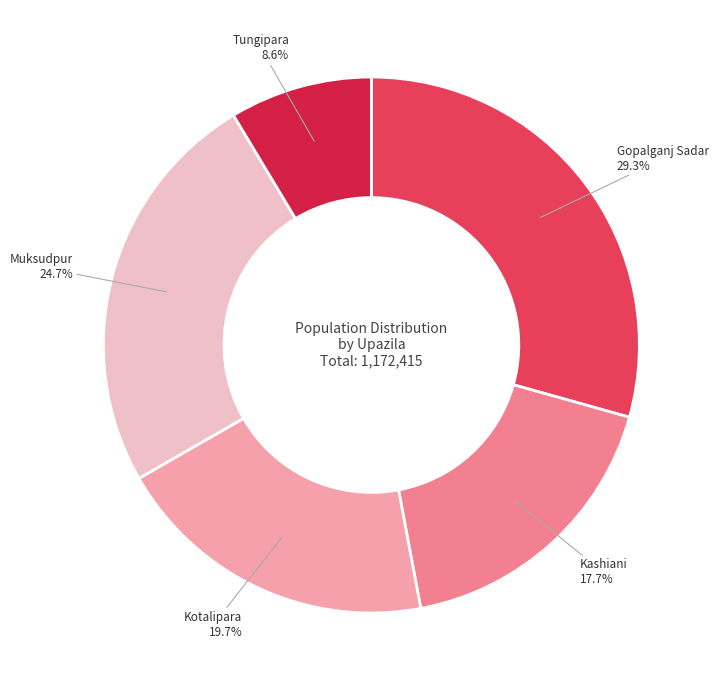

True or false: Kashiani accounts for 18% of the total.

True